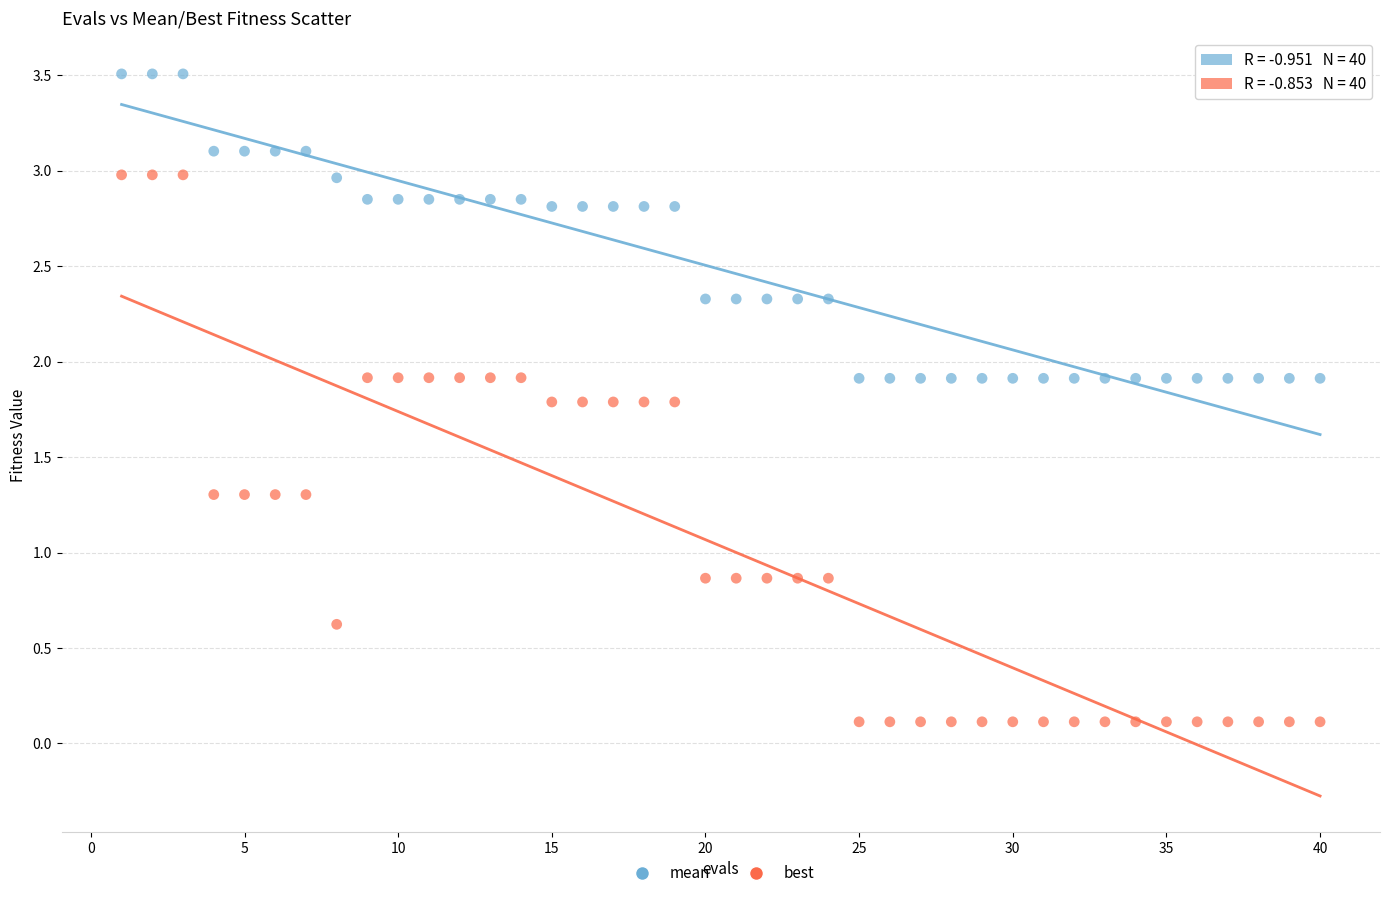

Which series has the largest Y range (max minus min)?

best